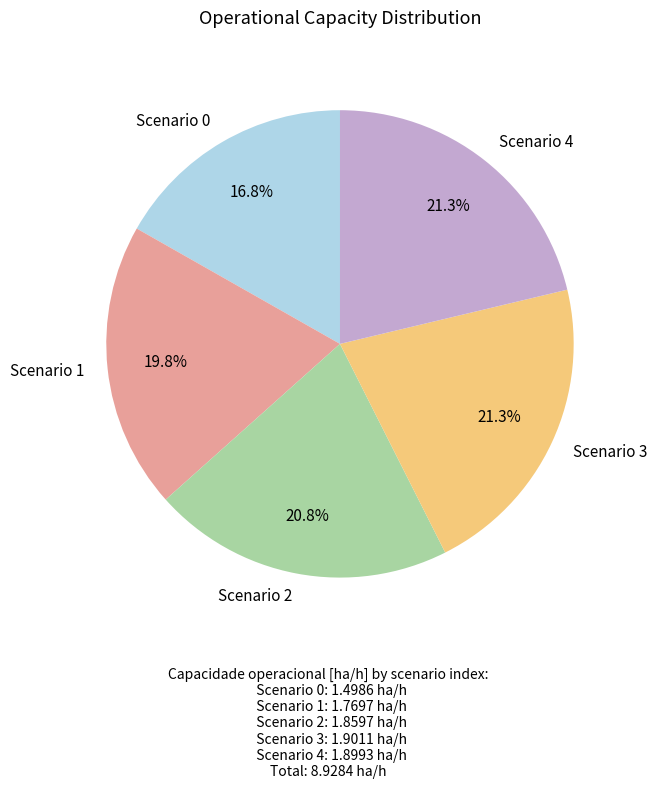

Which slice is the smallest?

Scenario 0